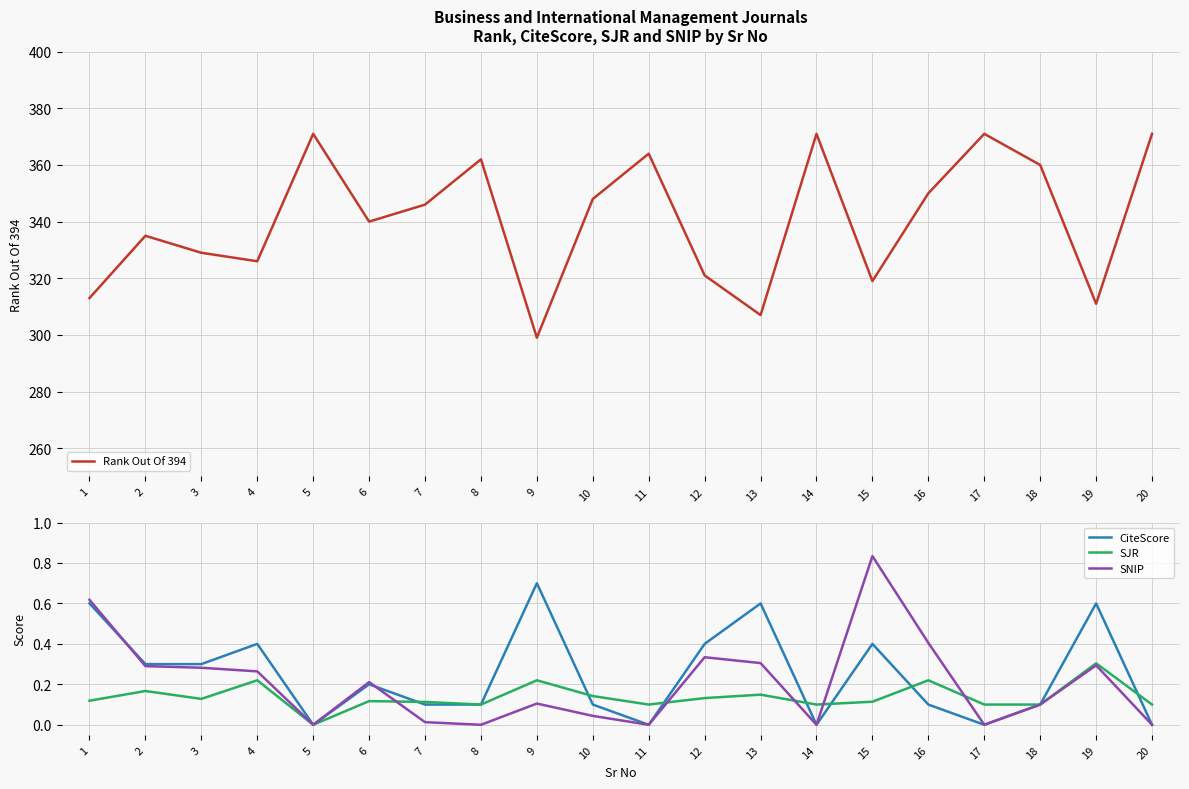

Between 1 and 10, which series saw the biggest shift?

Rank Out Of 394